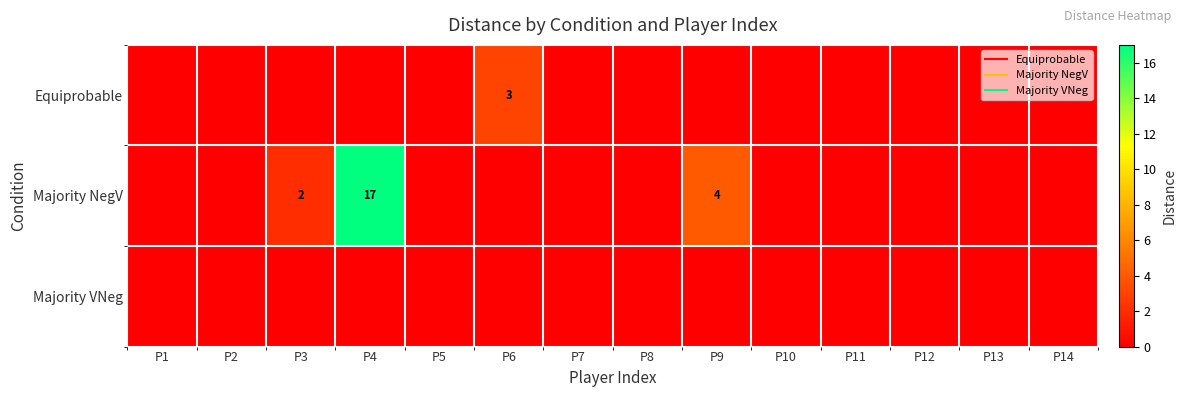

How many values in Majority NegV are above zero?

3